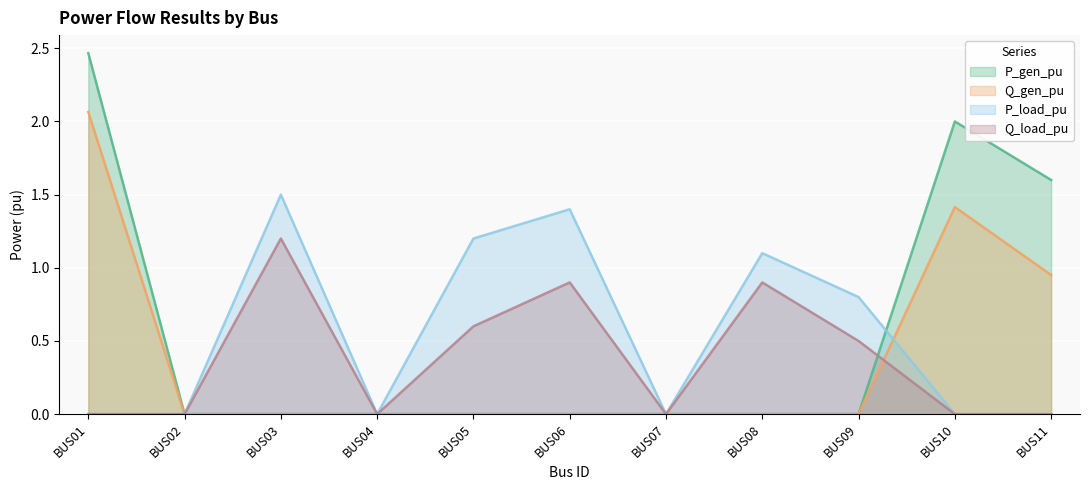

What is the sum of all P_gen_pu values?

6.1